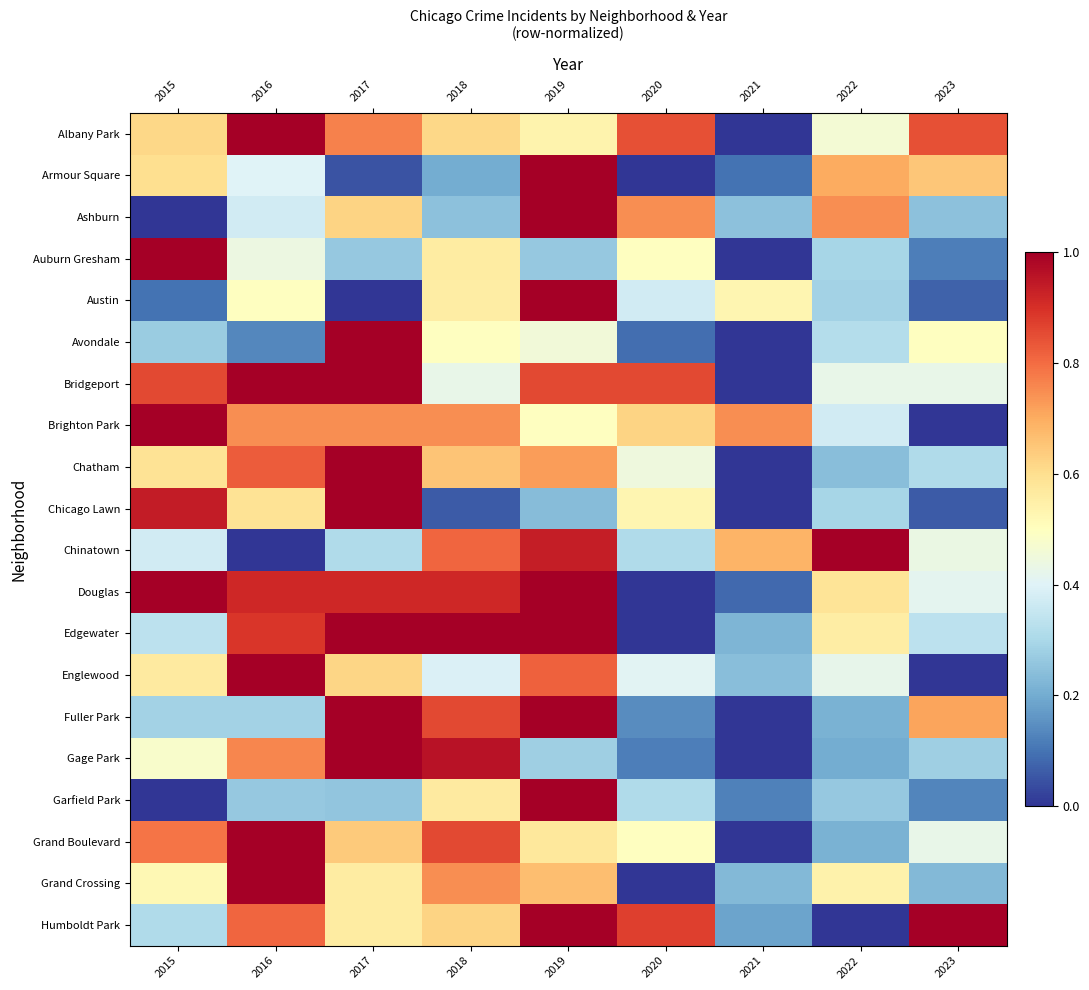

Which label corresponds to the largest value in the chart?

2019